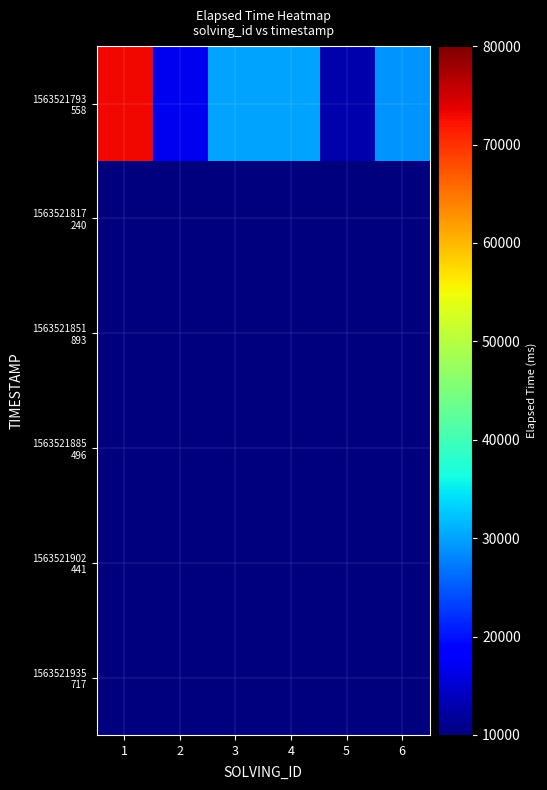

Between 6 and 2, which is larger?

6